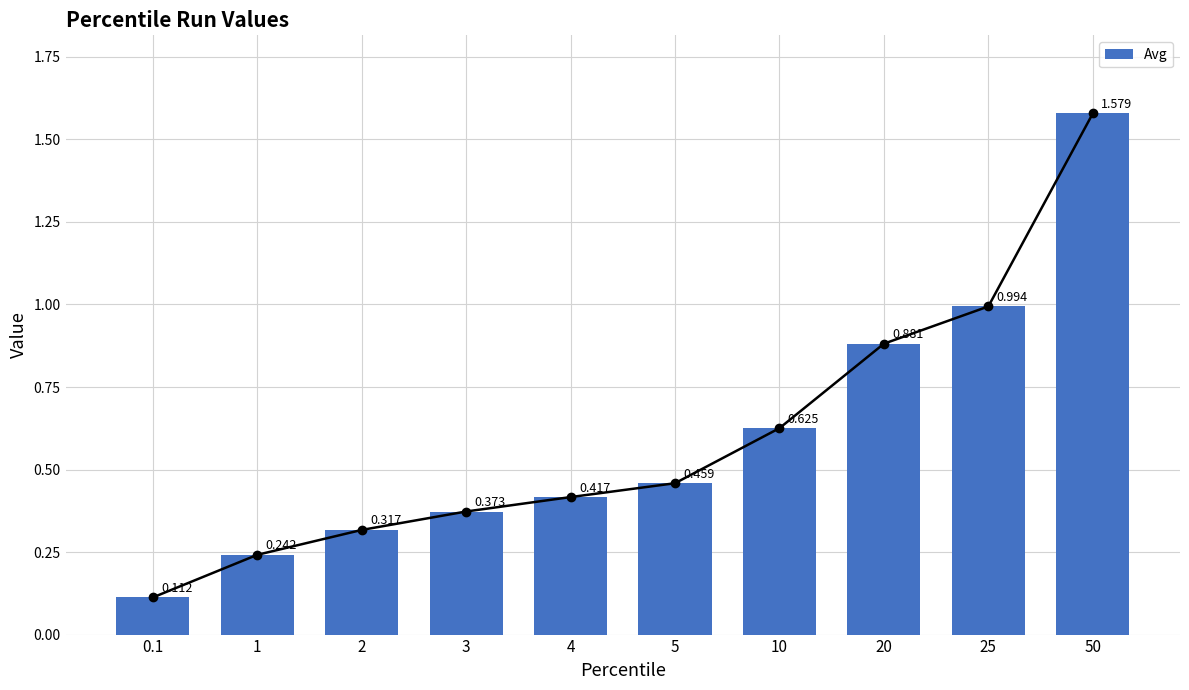

What position from the left is 25?

9